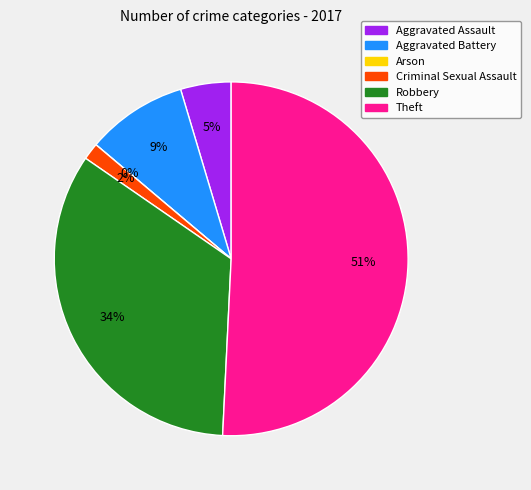

Is Aggravated Assault the majority of the pie?

No